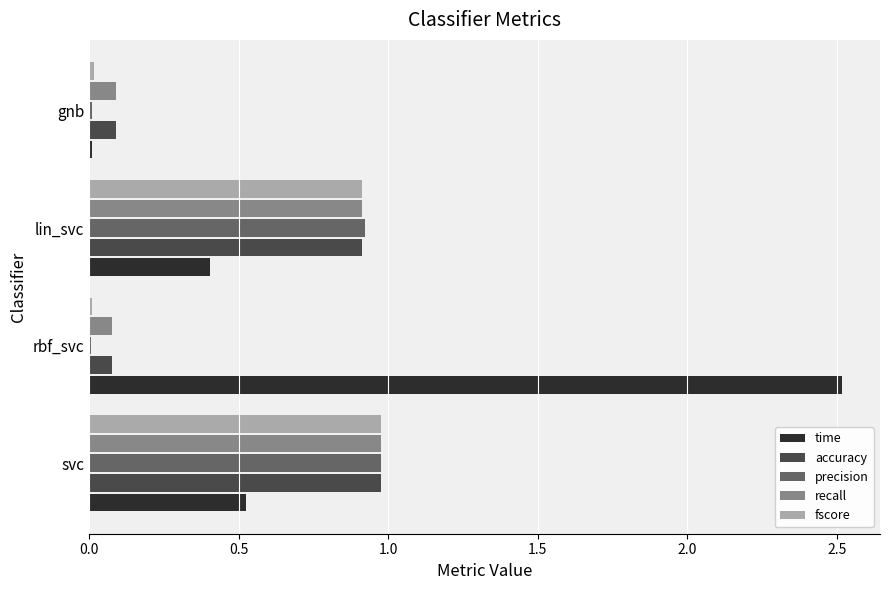

What is the sum of all precision values?

1.9